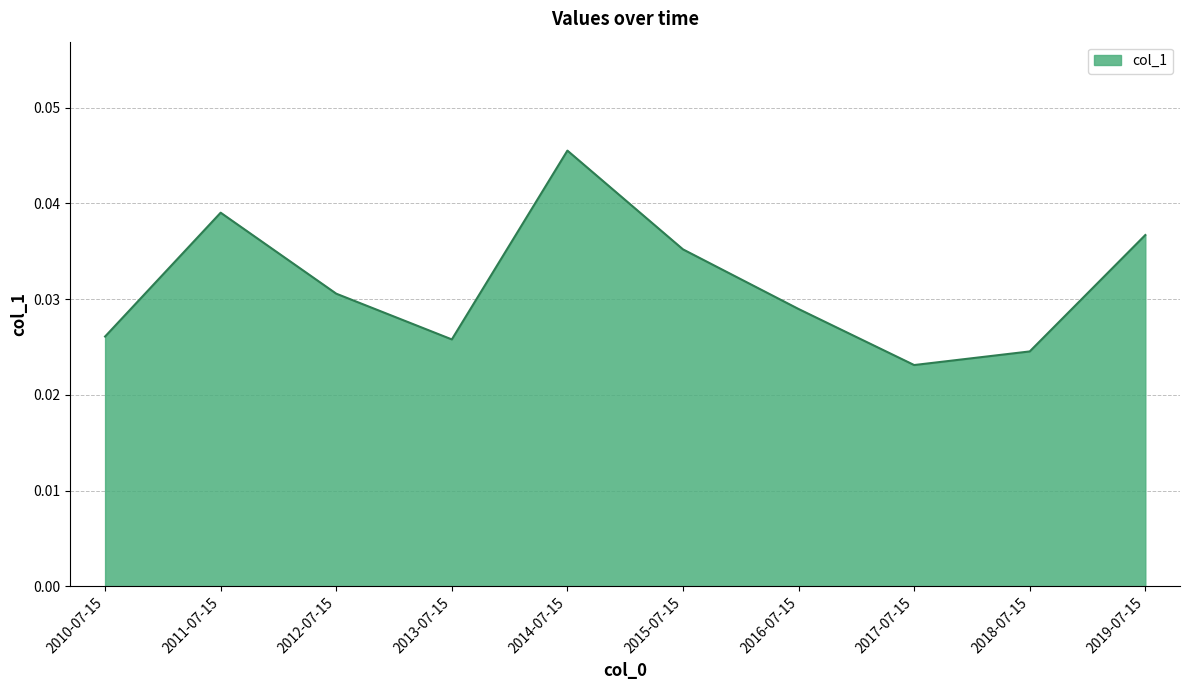

What position from the left is 2015-07-15?

6